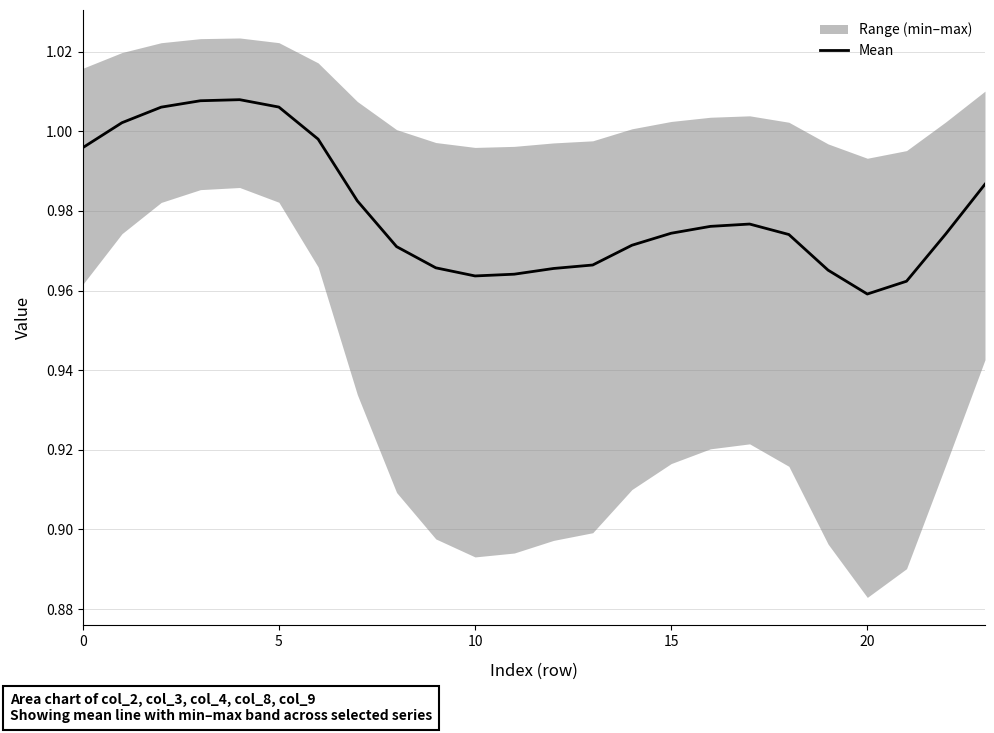

Where is Mean nearest to the value 0?

20